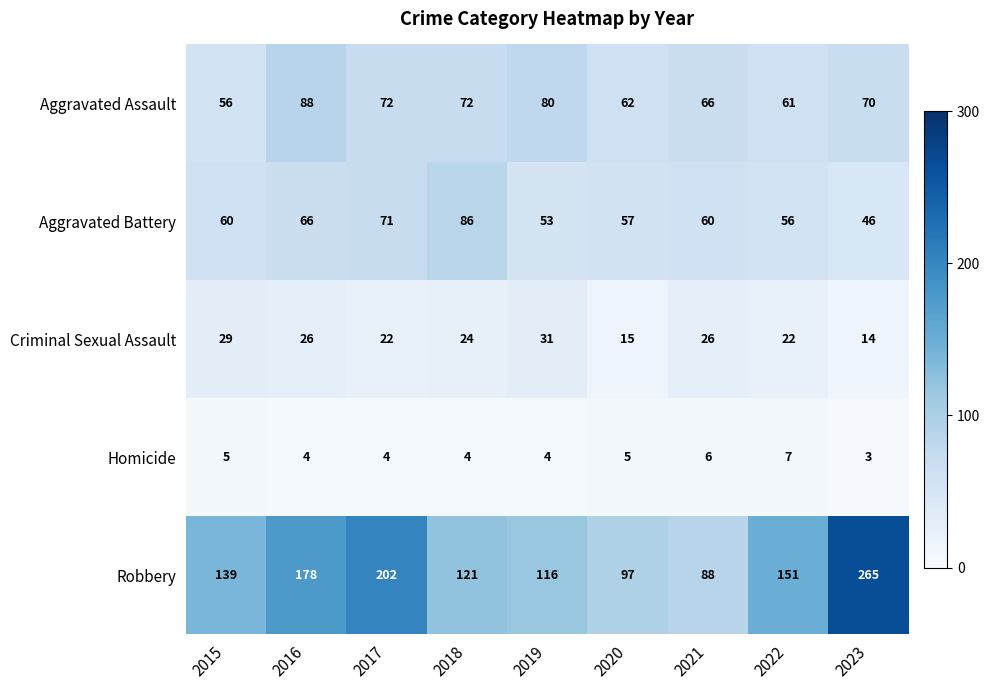

Is it true that Robbery equals 88 at 2021?

True